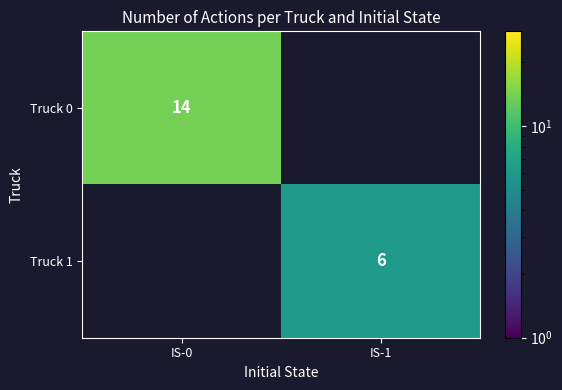

The Truck 0 series shows 14 at IS-0. True or false?

True